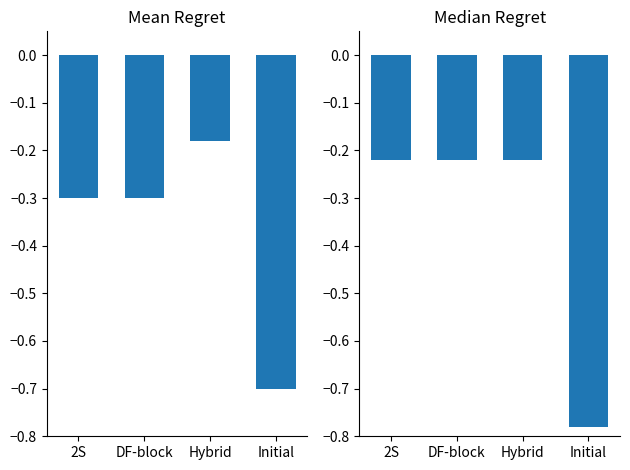

Are the bars grouped side by side (vs. stacked)?

Yes